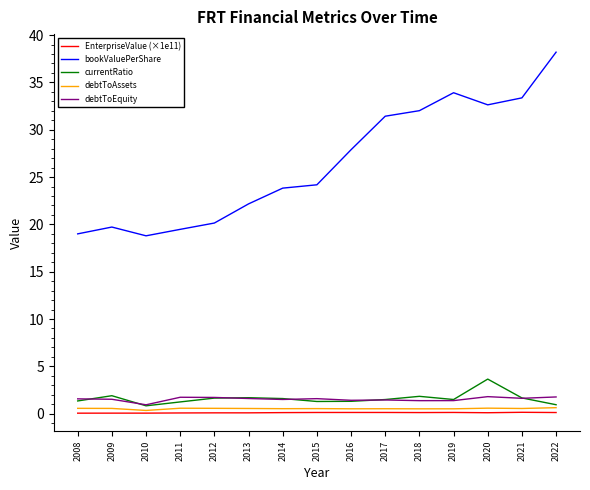

Where does the currentRatio series first go above 1?

2008